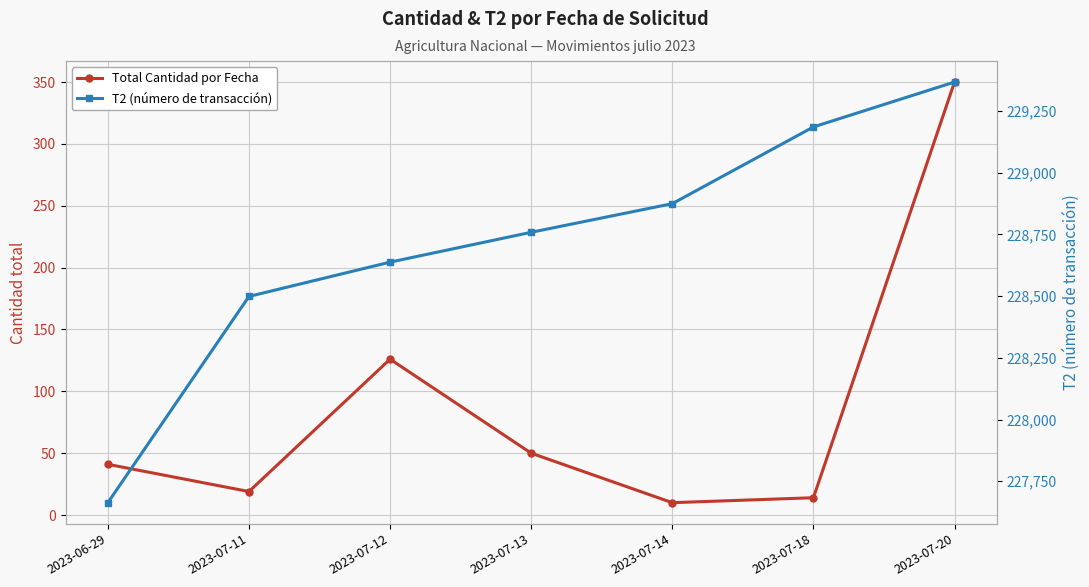

Read the T2 (número de transacción) value at 2023-07-20, to the nearest 100.

229400